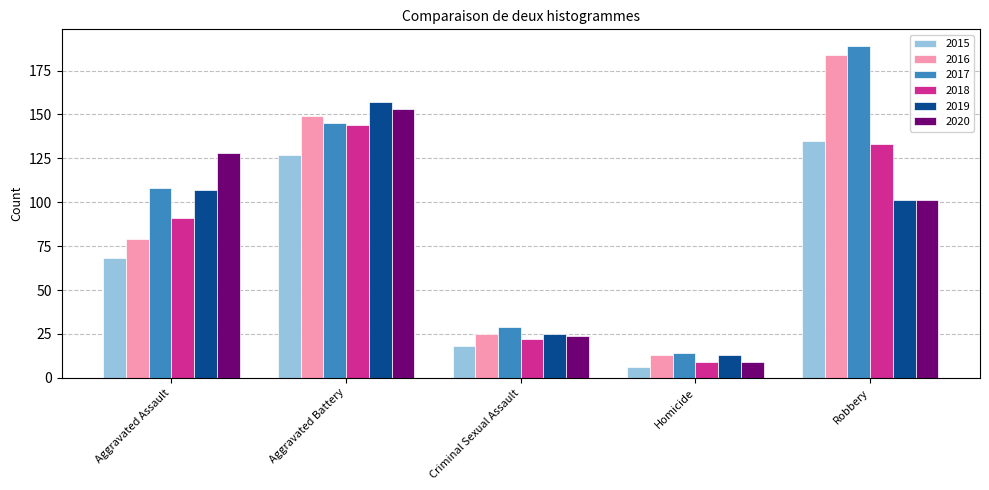

How many bars are there in total?

30